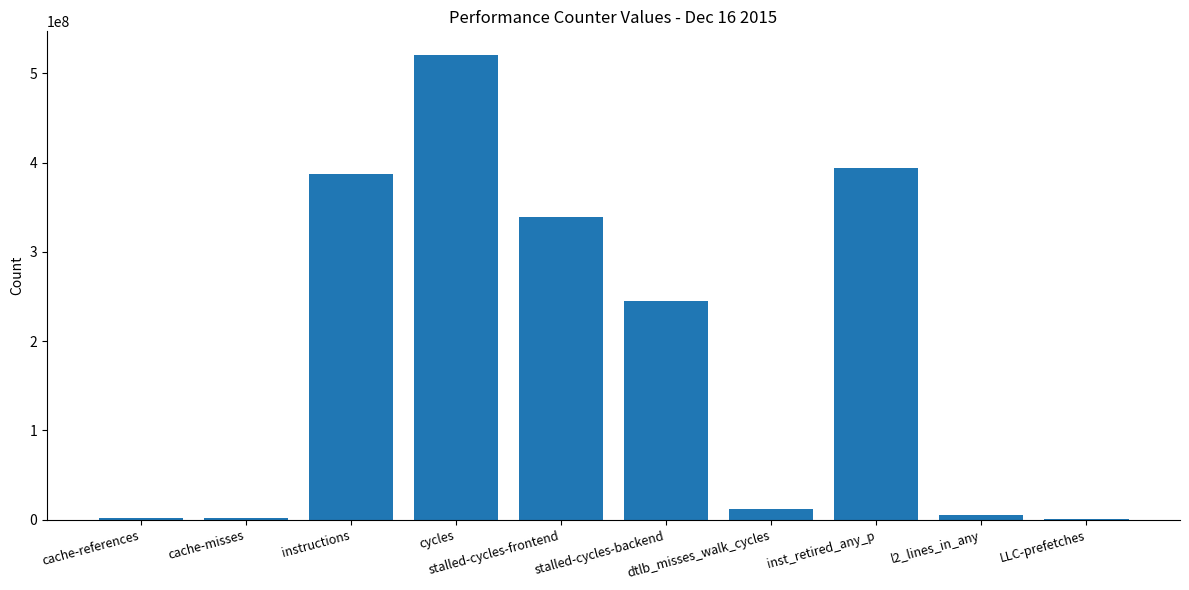

What is the sum of all values?

1908150311